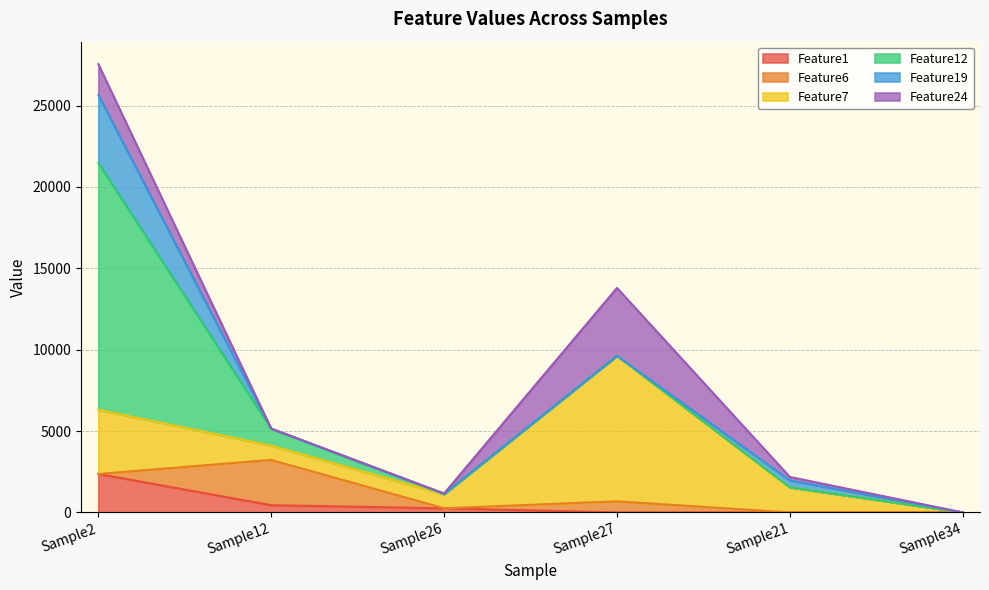

Which has a higher value, Sample34 or Sample2?

Sample2